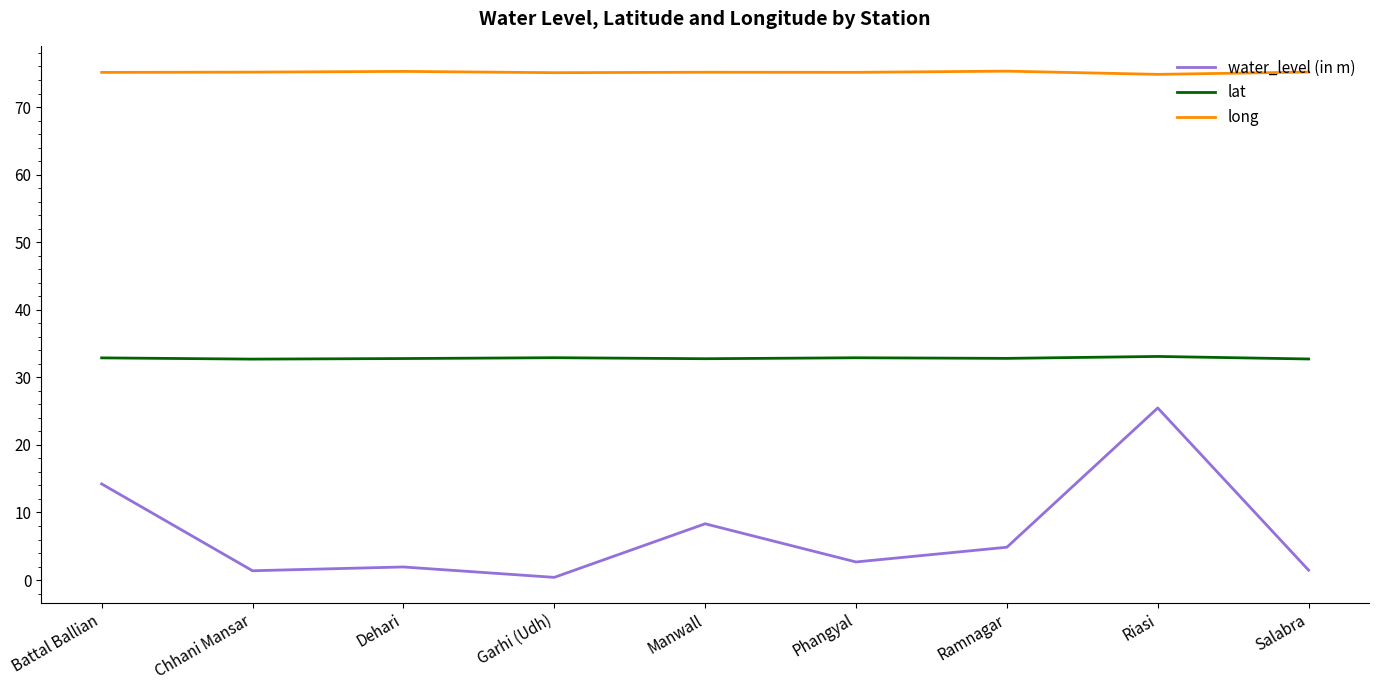

Which series has the largest total across all categories?

long